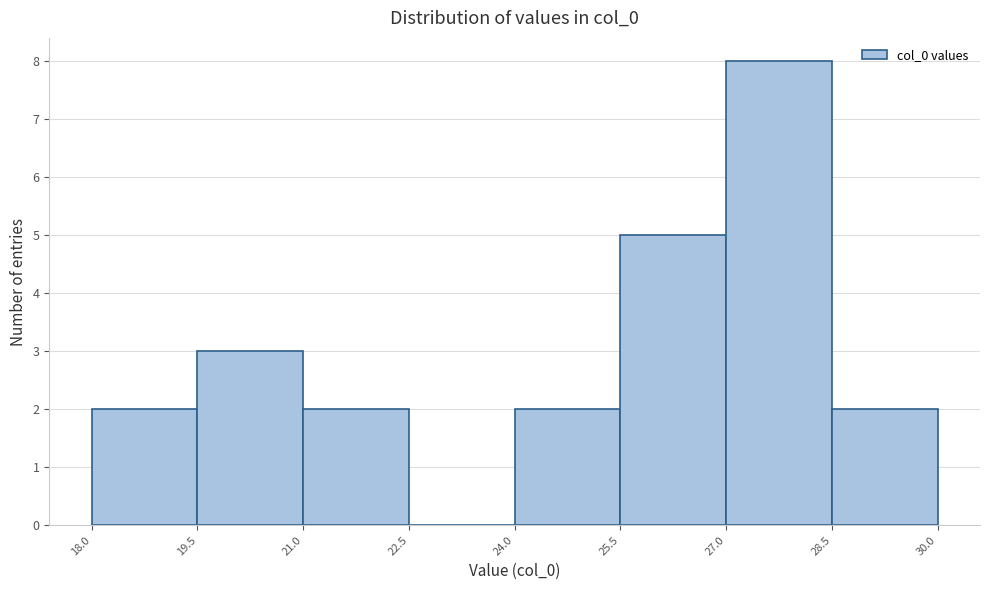

Reading left to right, transcribe this chart: for each bar, give the range it covers on the x-axis and its height. The values are not printed on the chart, so give them approximately, as read against the axis.

18.0 to 19.5: 2
19.5 to 21.0: 3
21.0 to 22.5: 2
22.5 to 24.0: 0
24.0 to 25.5: 2
25.5 to 27.0: 5
27.0 to 28.5: 8
28.5 to 30.0: 2